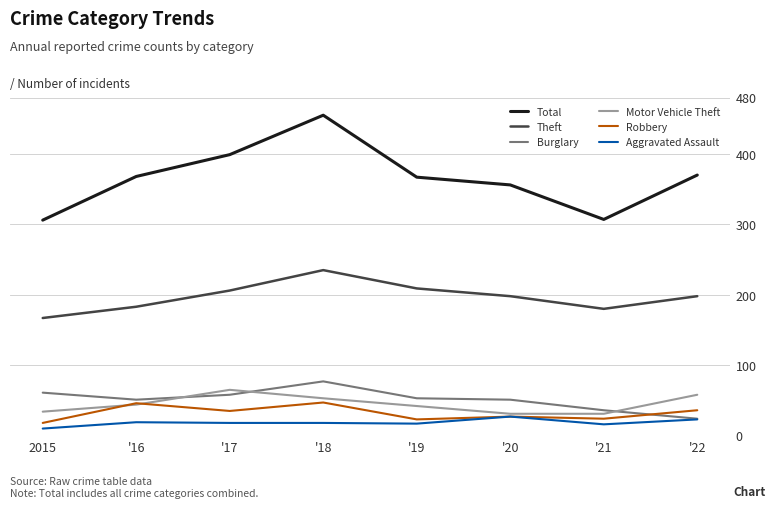

Is it true that Total equals 513 at '20?

False